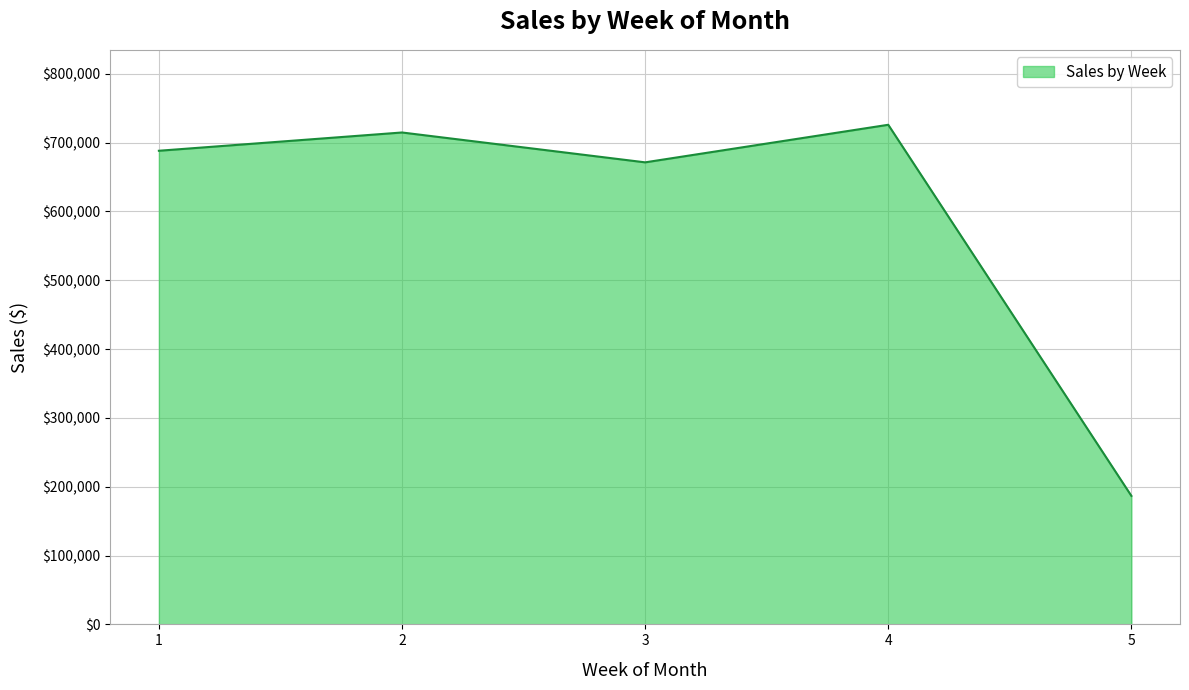

Does the chart have visible grid lines?

Yes